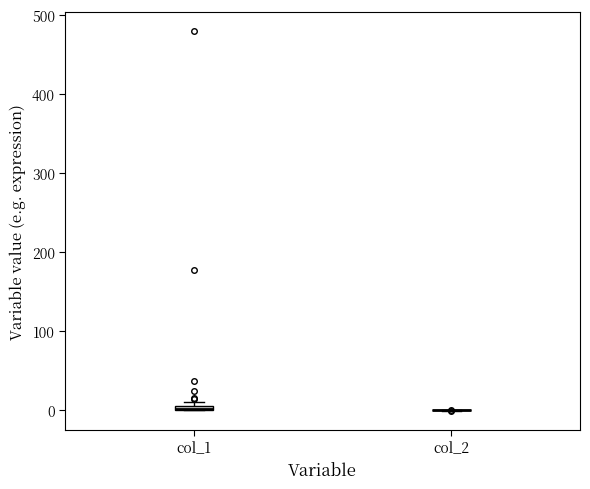

Where is the lower edge of the box for col_1 on the y-axis? The values are not printed on the chart, so give them approximately, as read against the axis.

0